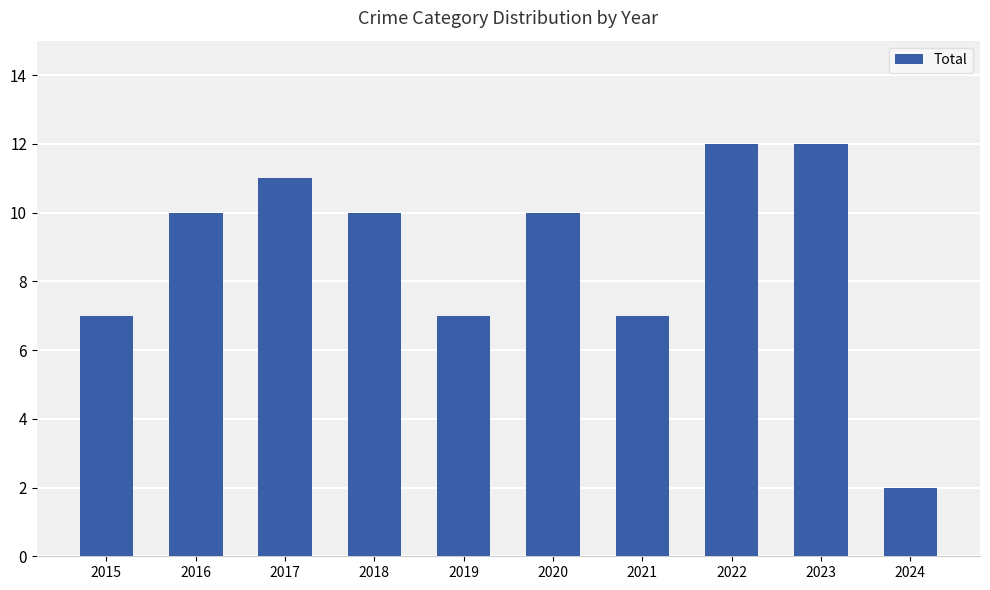

Which category has the lowest value across all series?

2024